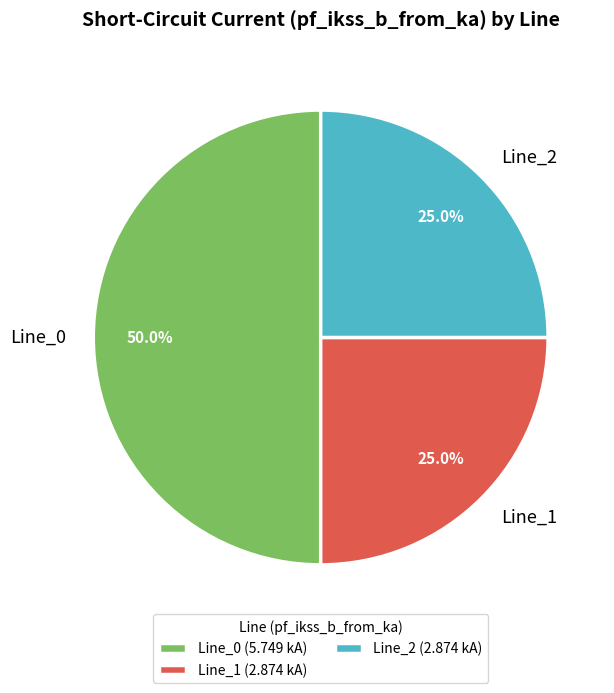

Count the number of slices in the pie.

3